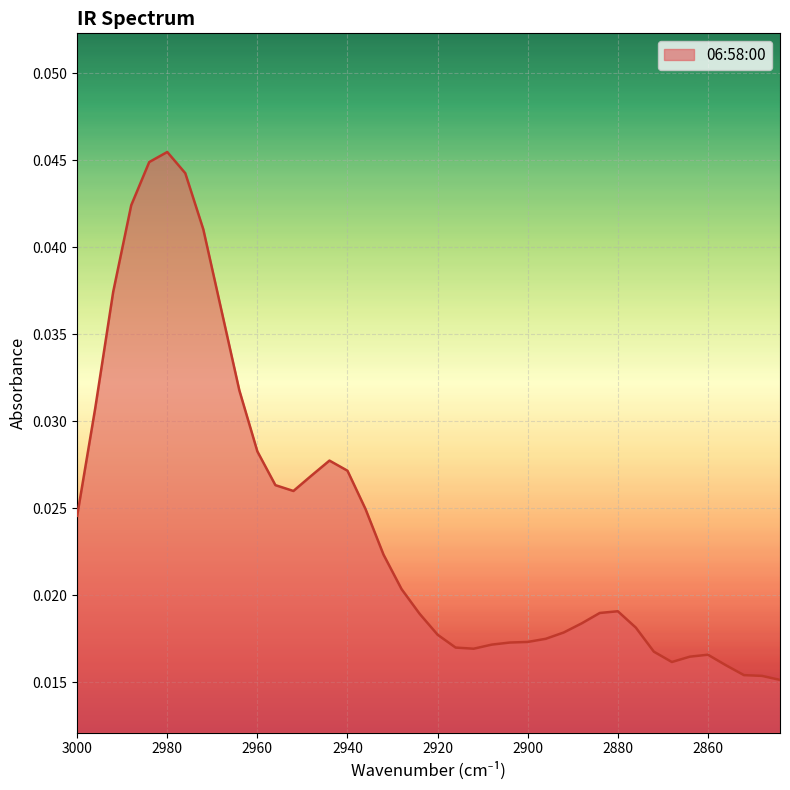

Rank the categories by value from lowest to highest.

2844, 2848, 2852, 2856, 2868, 2864, 2860, 2872, 2912, 2916, 2908, 2904, 2900, 2896, 2920, 2892, 2876, 2888, 2924, 2884, 2880, 2928, 2932, 3000, 2936, 2952, 2956, 2948, 2940, 2944, 2960, 2996, 2964, 2968, 2992, 2972, 2988, 2976, 2984, 2980